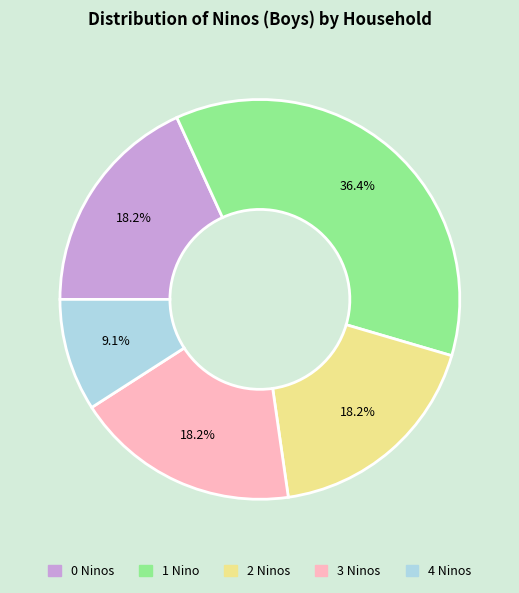

Is there a majority slice in this chart?

No